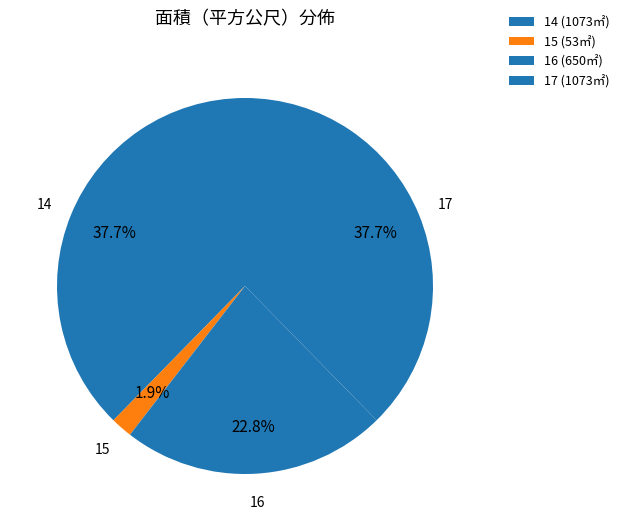

What percentage do 17 and 14 together represent?

75.3%